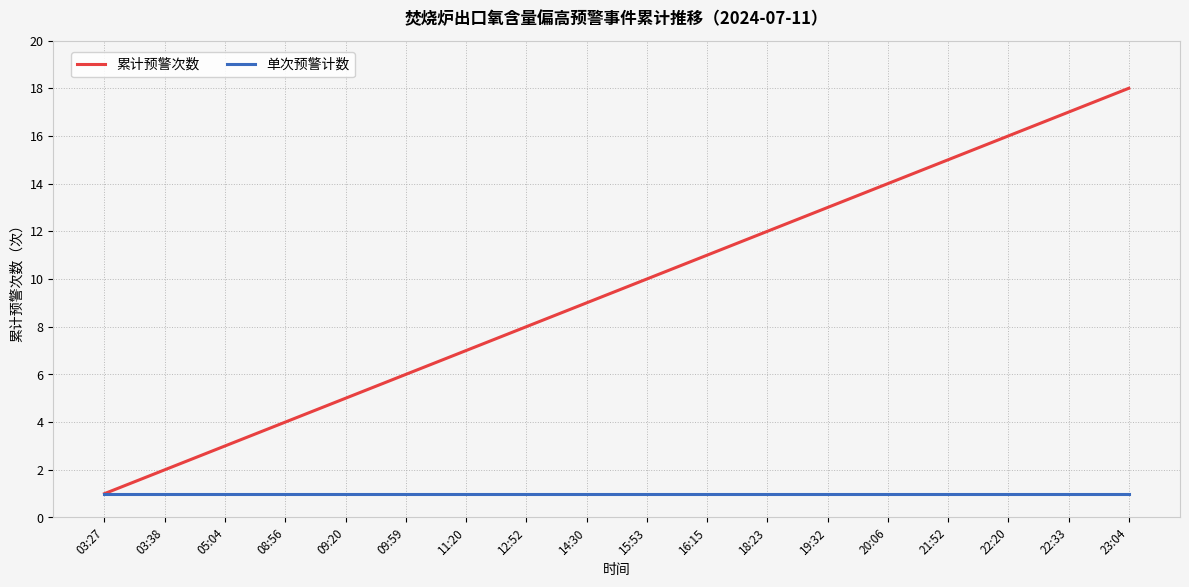

Which series changed the most between 18:23 and 21:52?

累计预警次数